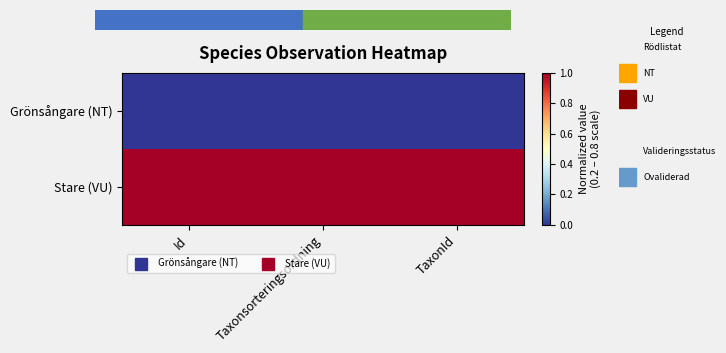

Rank the series by their maximum value, from highest to lowest.

Stare (VU), Grönsångare (NT)